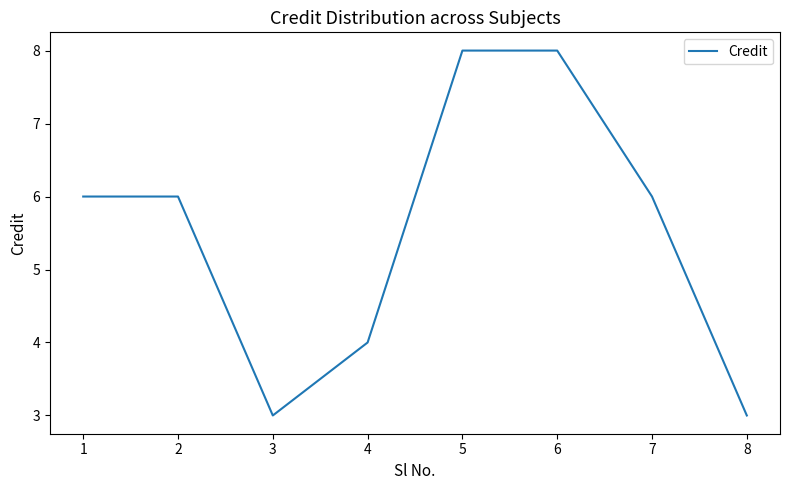

What is the smallest value displayed?

3